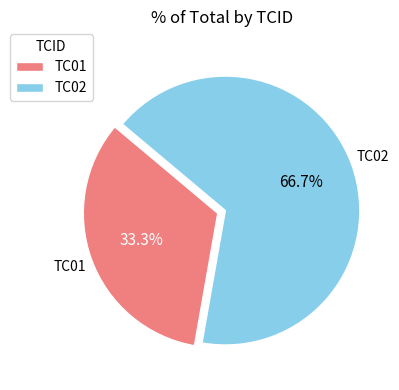

What percentage is NOT represented by TC02?

33.3%